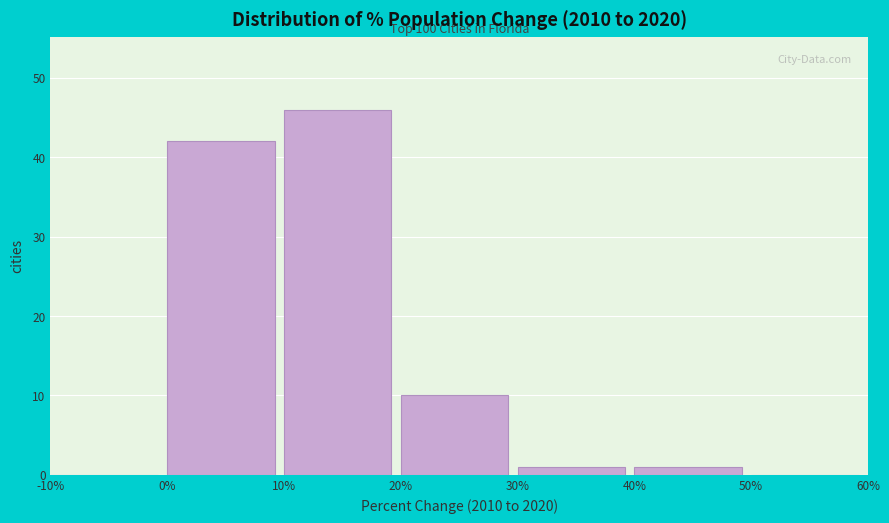

Which range on the x-axis has the tallest bar?

10% to 20%